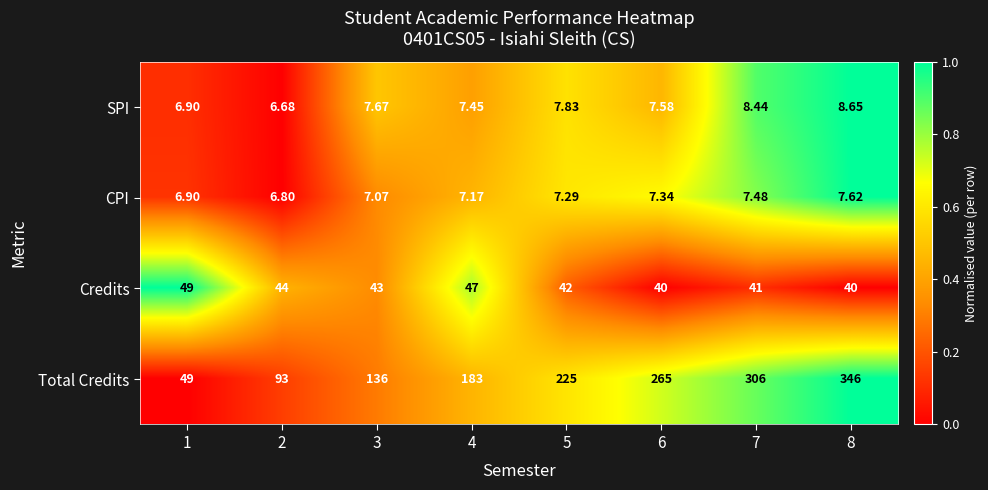

What is the difference between the highest and lowest values at 5?

217.7